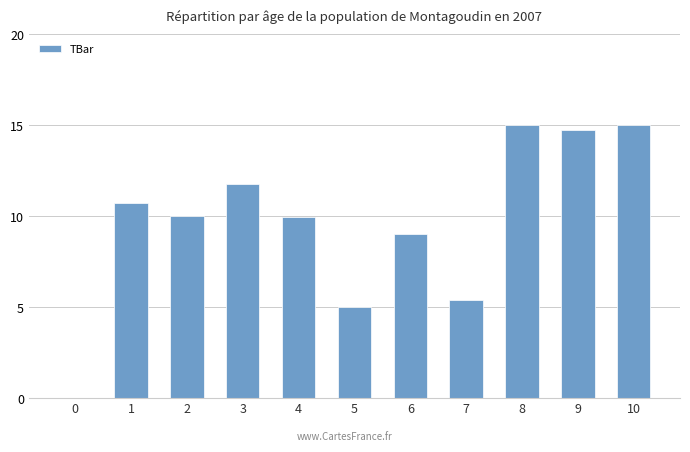

What is the sum of the values at 0 and 1?

10.7